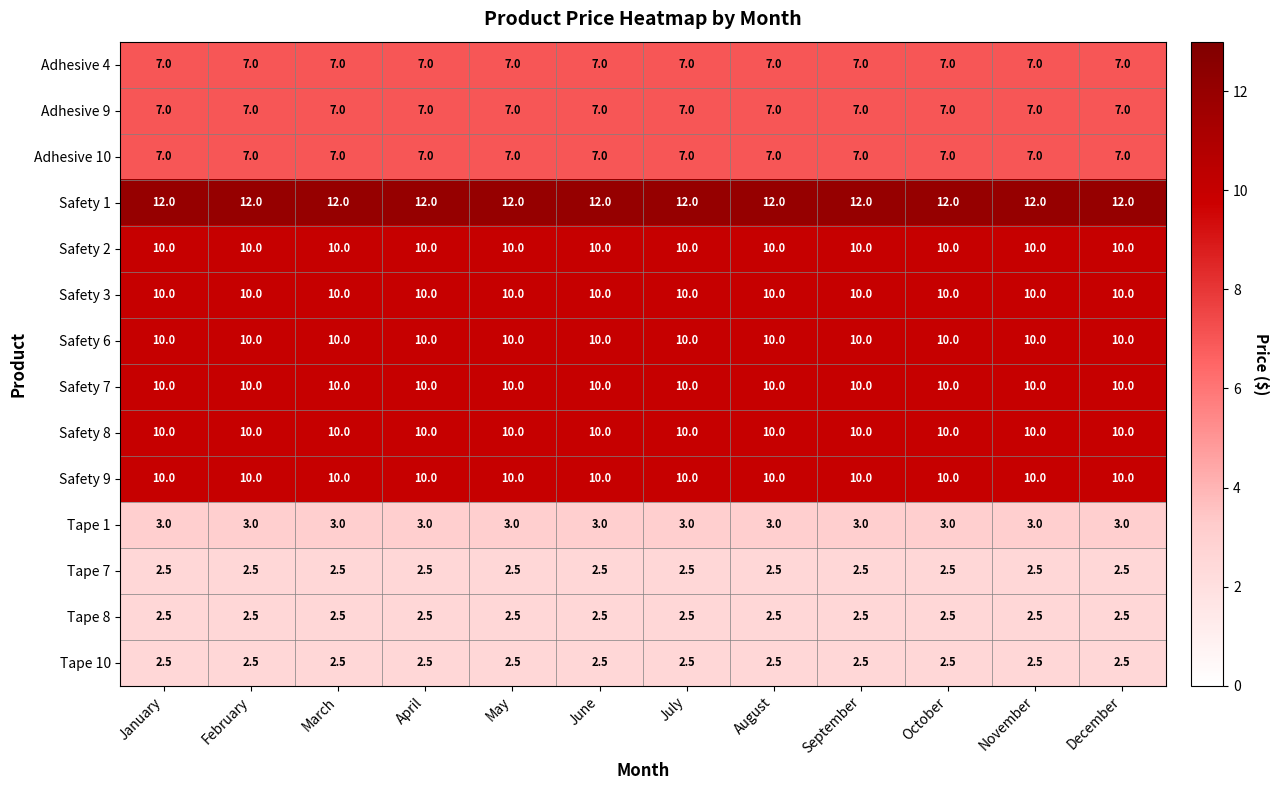

What value does the Tape 1 series have at August?

3.0